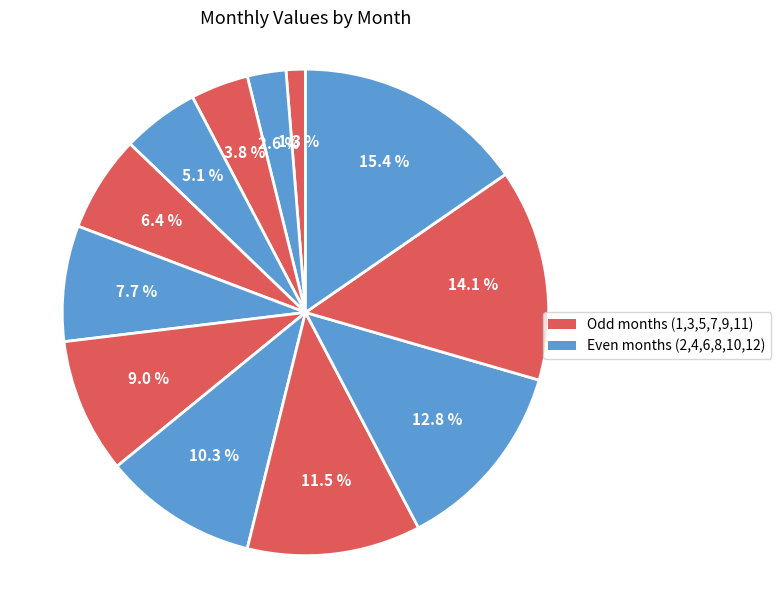

Which slice is the largest?

Dic